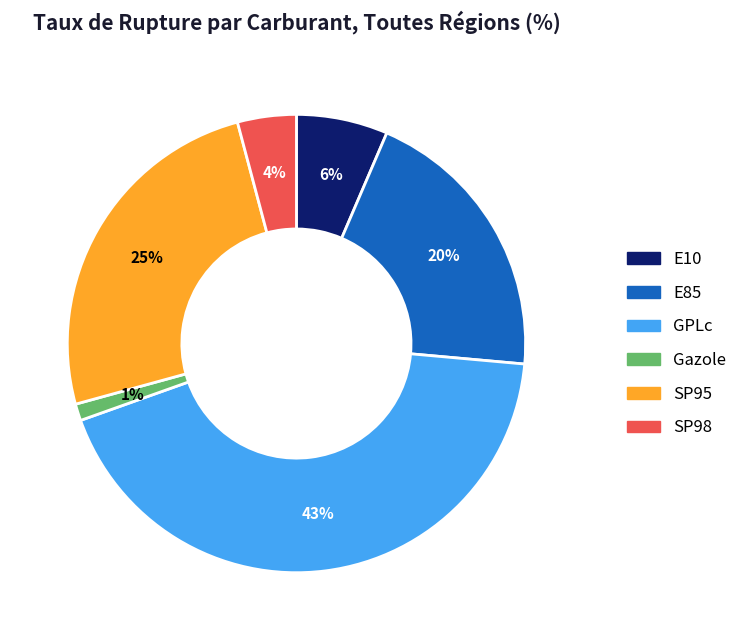

To the nearest percent, what is the difference between the largest and smallest slice percentages?

42%